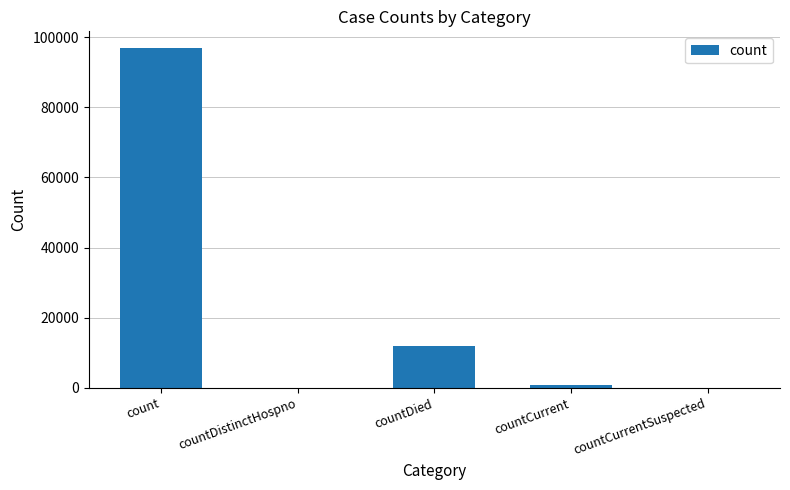

Reading left to right, list all the values displayed in this chart.

96823	0	12011	836	0